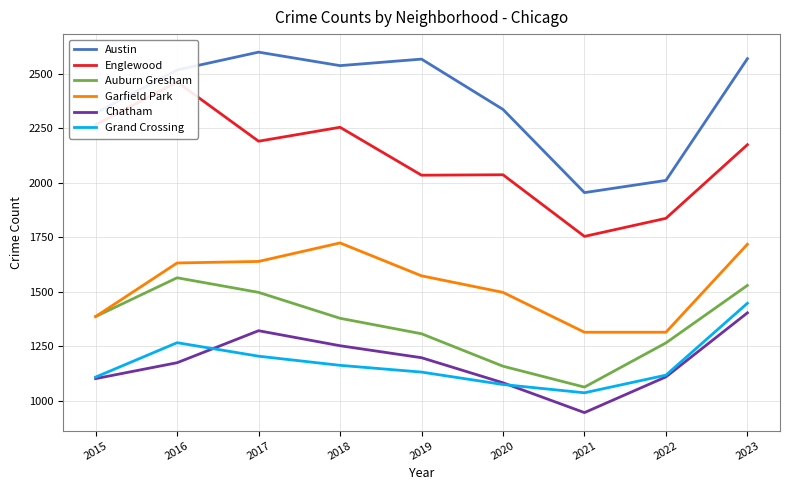

How many lines are shown in the chart?

6